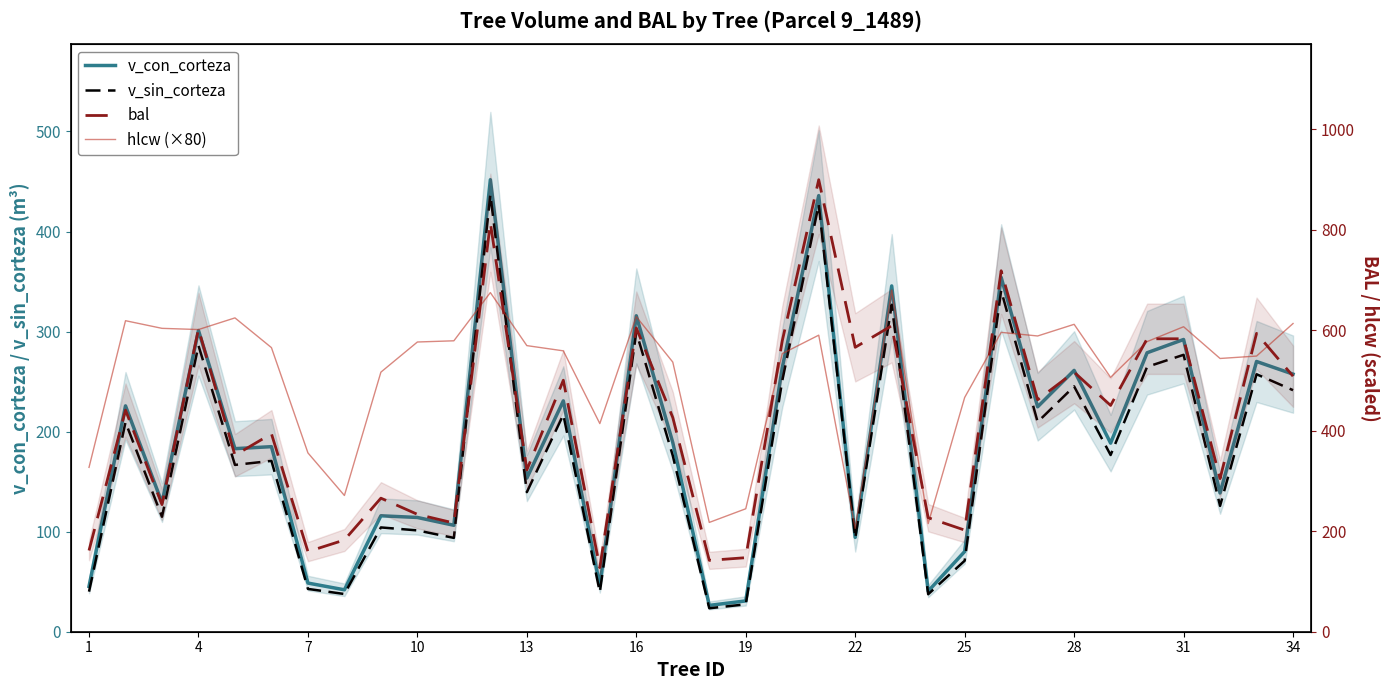

How many lines are shown in the chart?

4